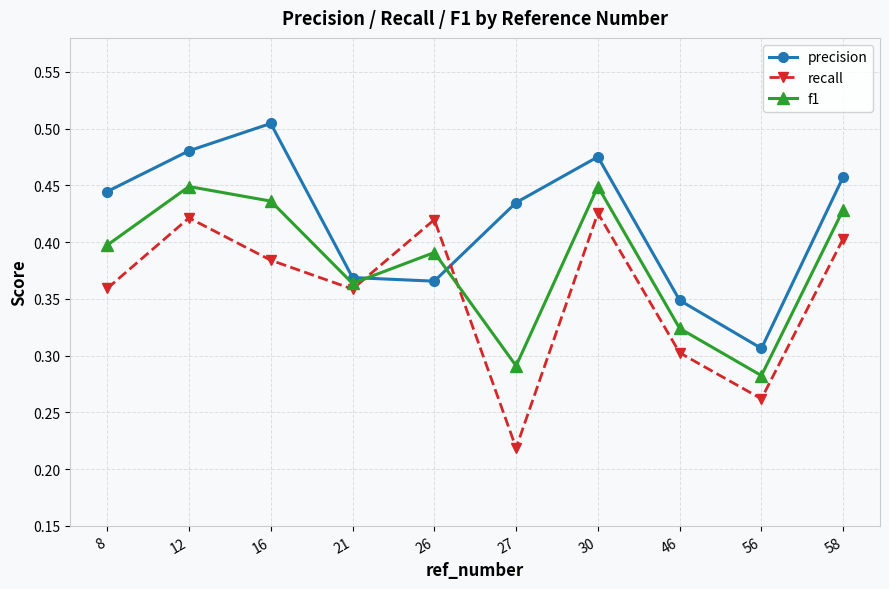

Rank the series at 30 from highest to lowest value.

precision, f1, recall